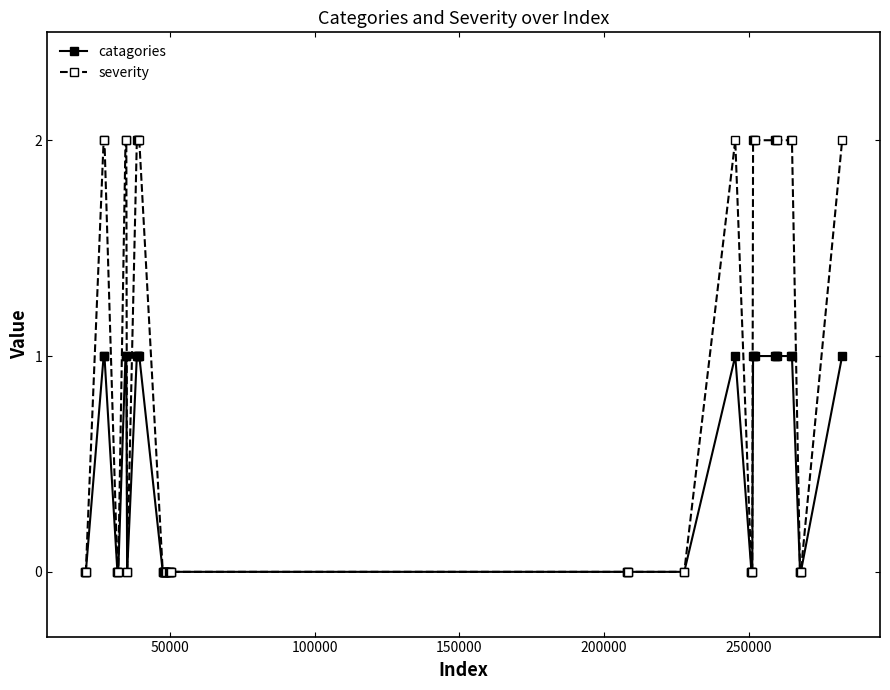

What are all the series names shown in the legend?

catagories, severity